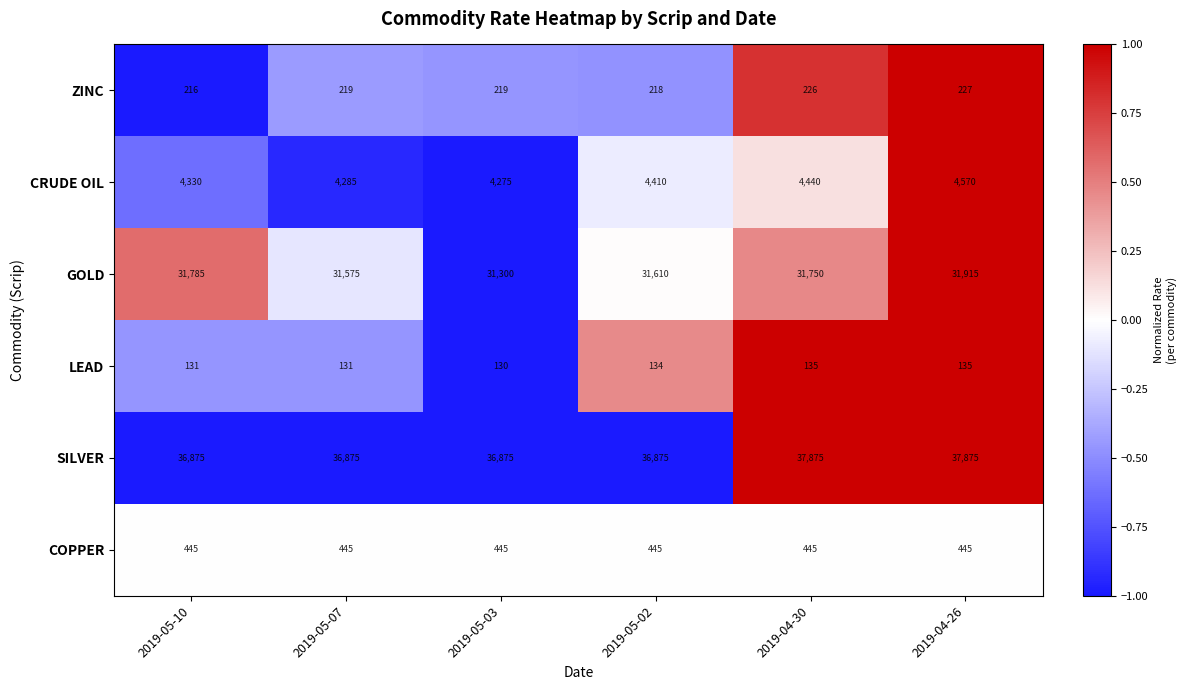

What is the approximate value of ZINC at 2019-05-03, to the nearest 10?

220